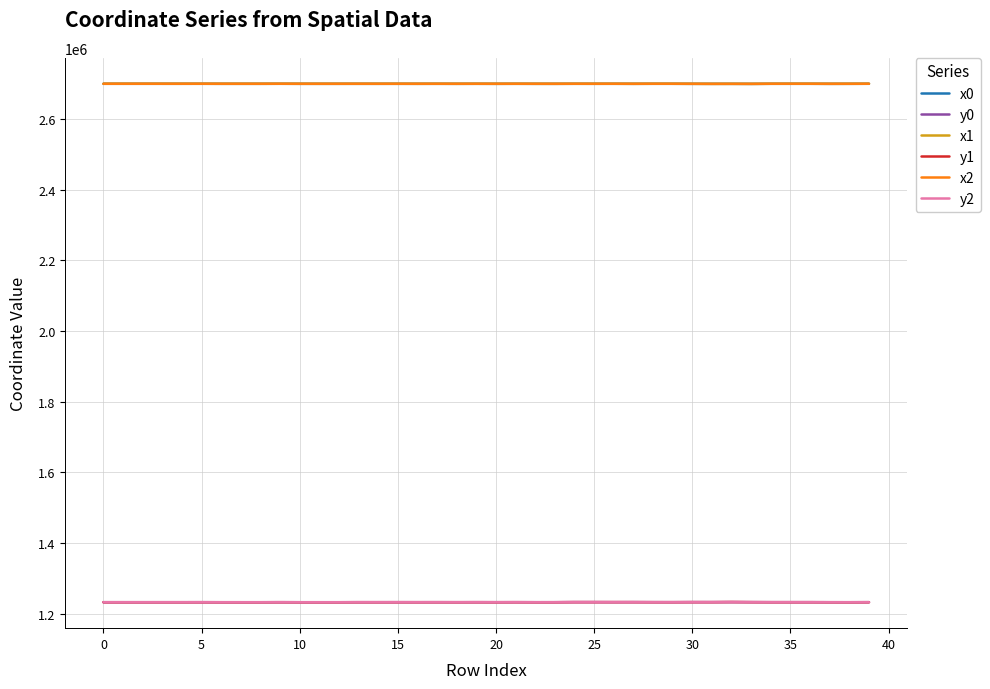

True or false: x0 and y0 intersect in this chart.

False